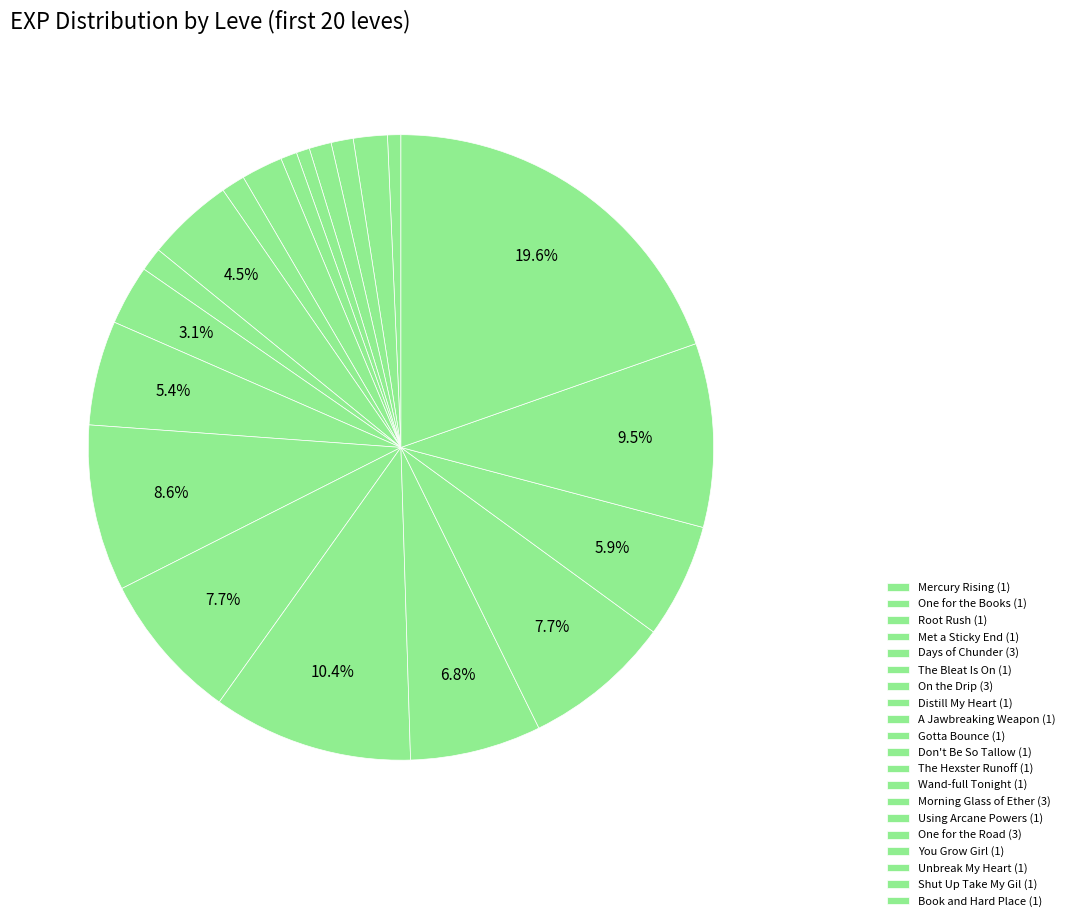

Count the number of slices in the pie.

20